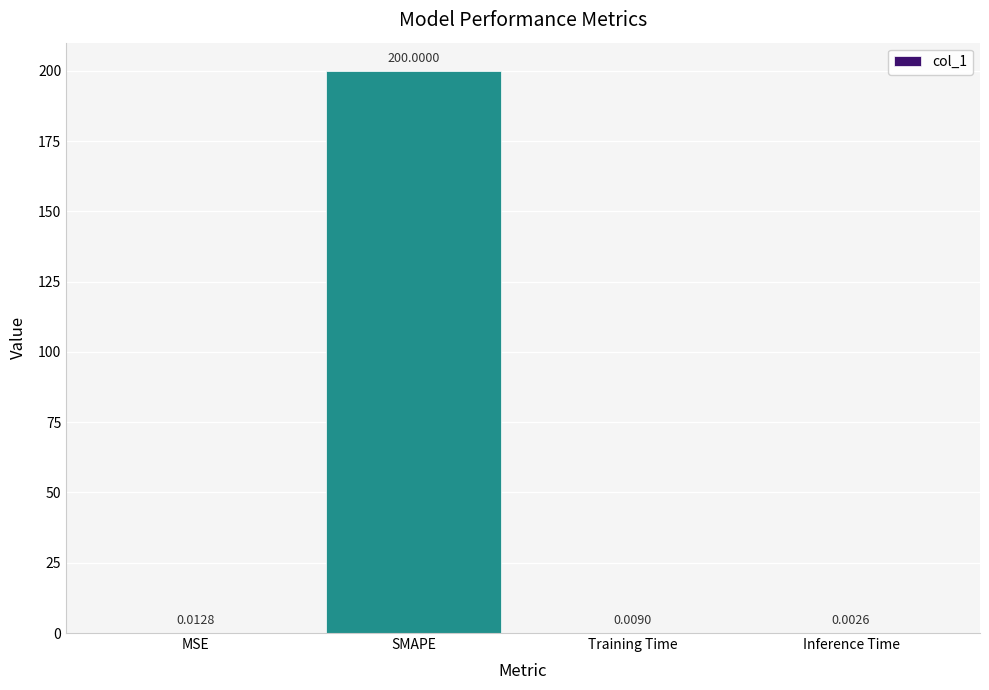

Which has a higher value, SMAPE or Inference Time?

SMAPE